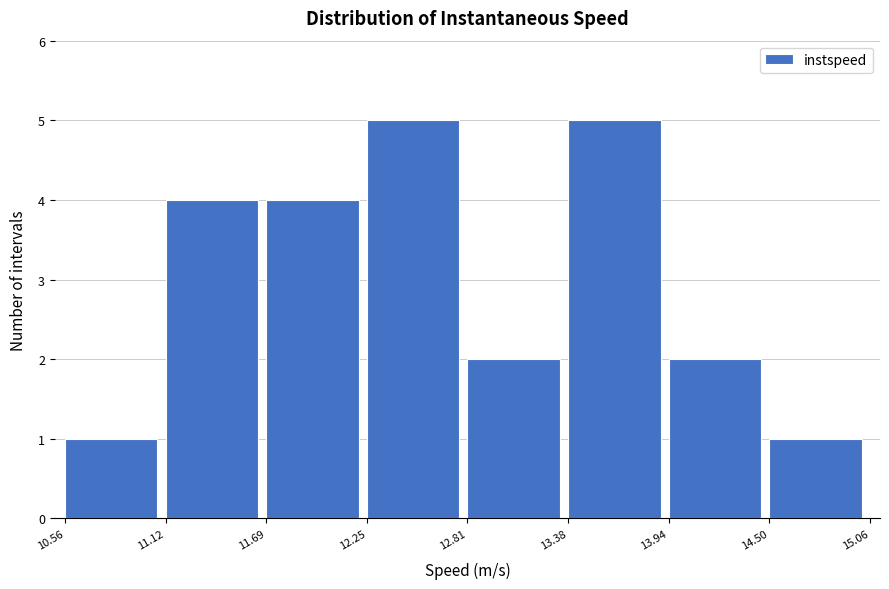

How tall is the bar that spans 13.38 to 13.94 on the x-axis? The values are not printed on the chart, so give them approximately, as read against the axis.

5